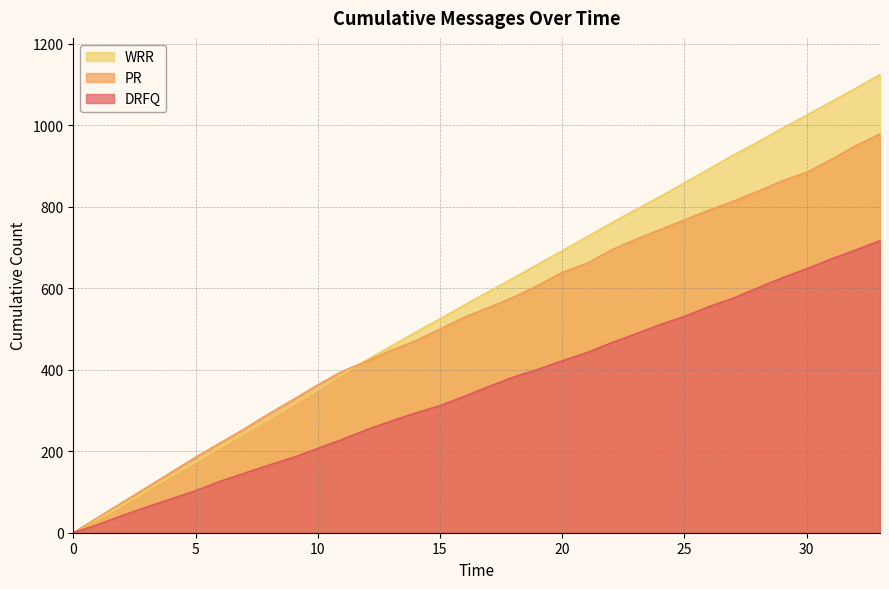

Is the value of WRR at 1 greater than the value of PR at 14?

No